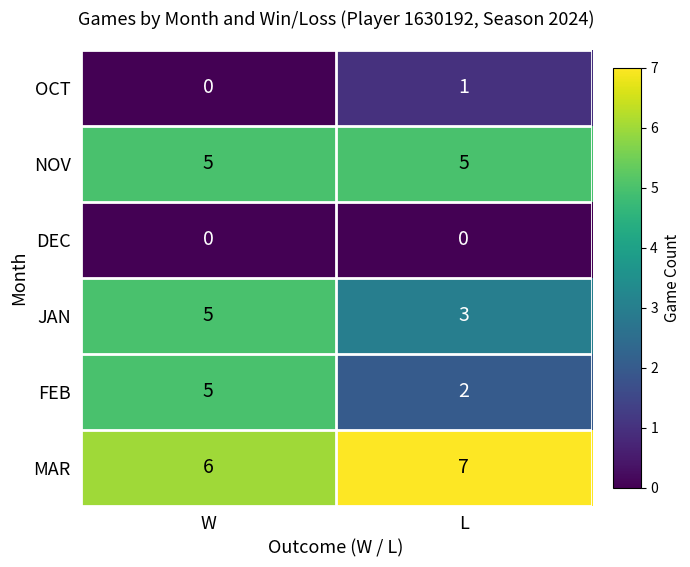

Reading left to right, transcribe all the data shown in this chart.

OCT: 0	1
NOV: 5	5
DEC: 0	0
JAN: 5	3
FEB: 5	2
MAR: 6	7